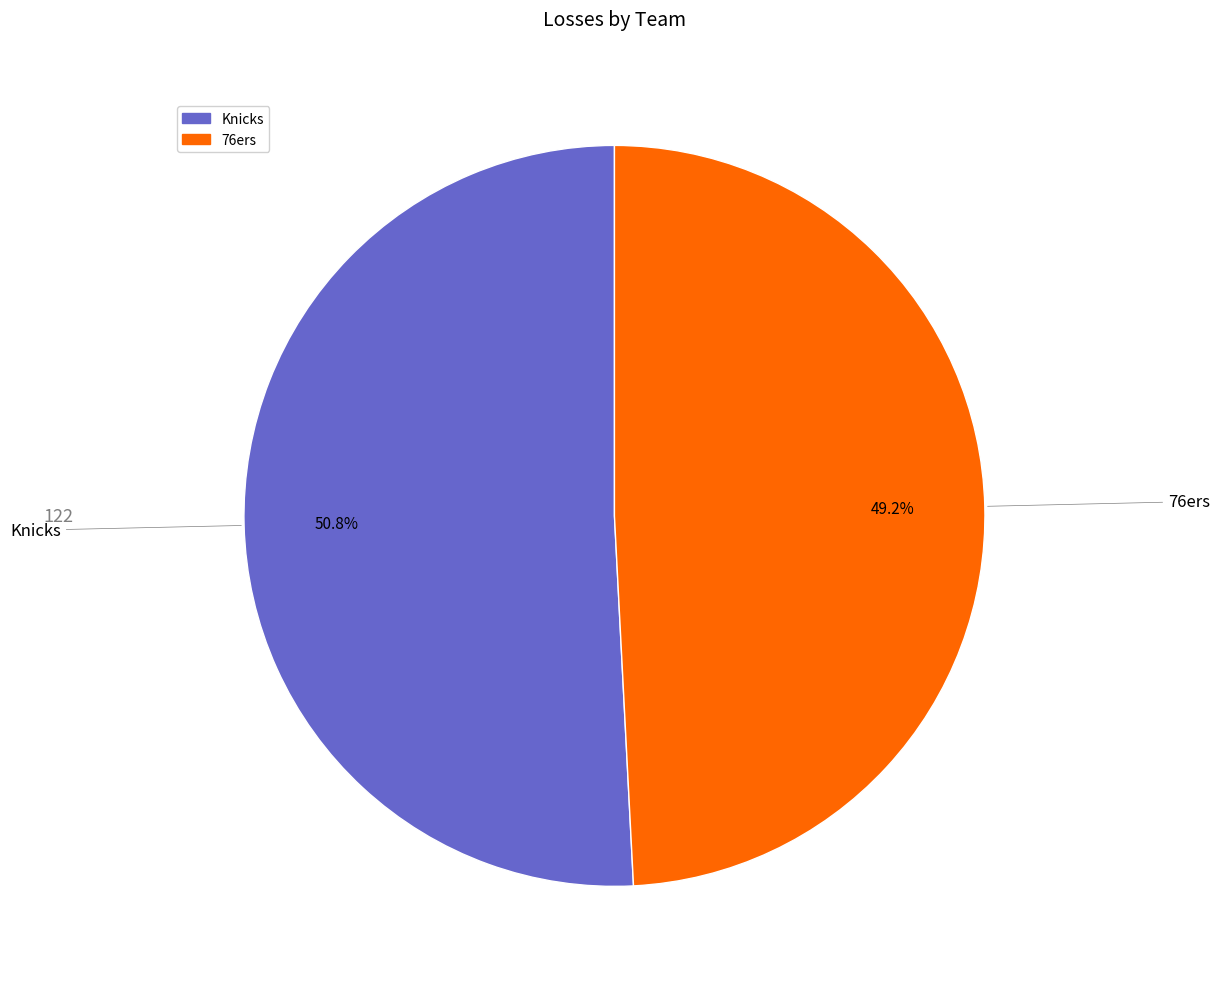

Count the number of slices in the pie.

2